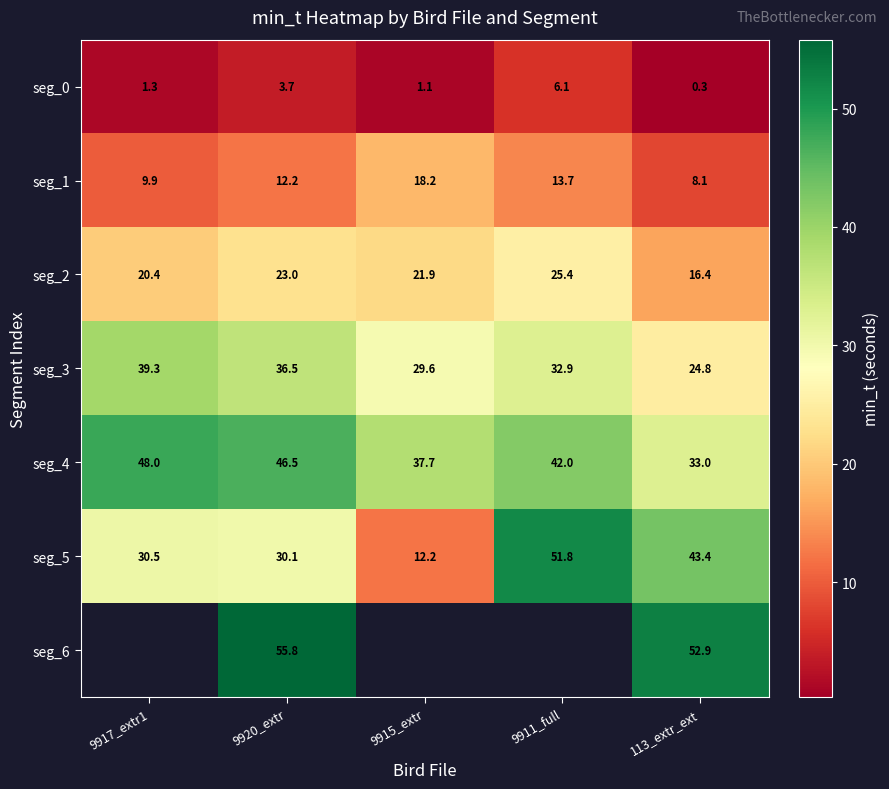

Which category has the lowest value in the seg_3 series?

113_extr_ext